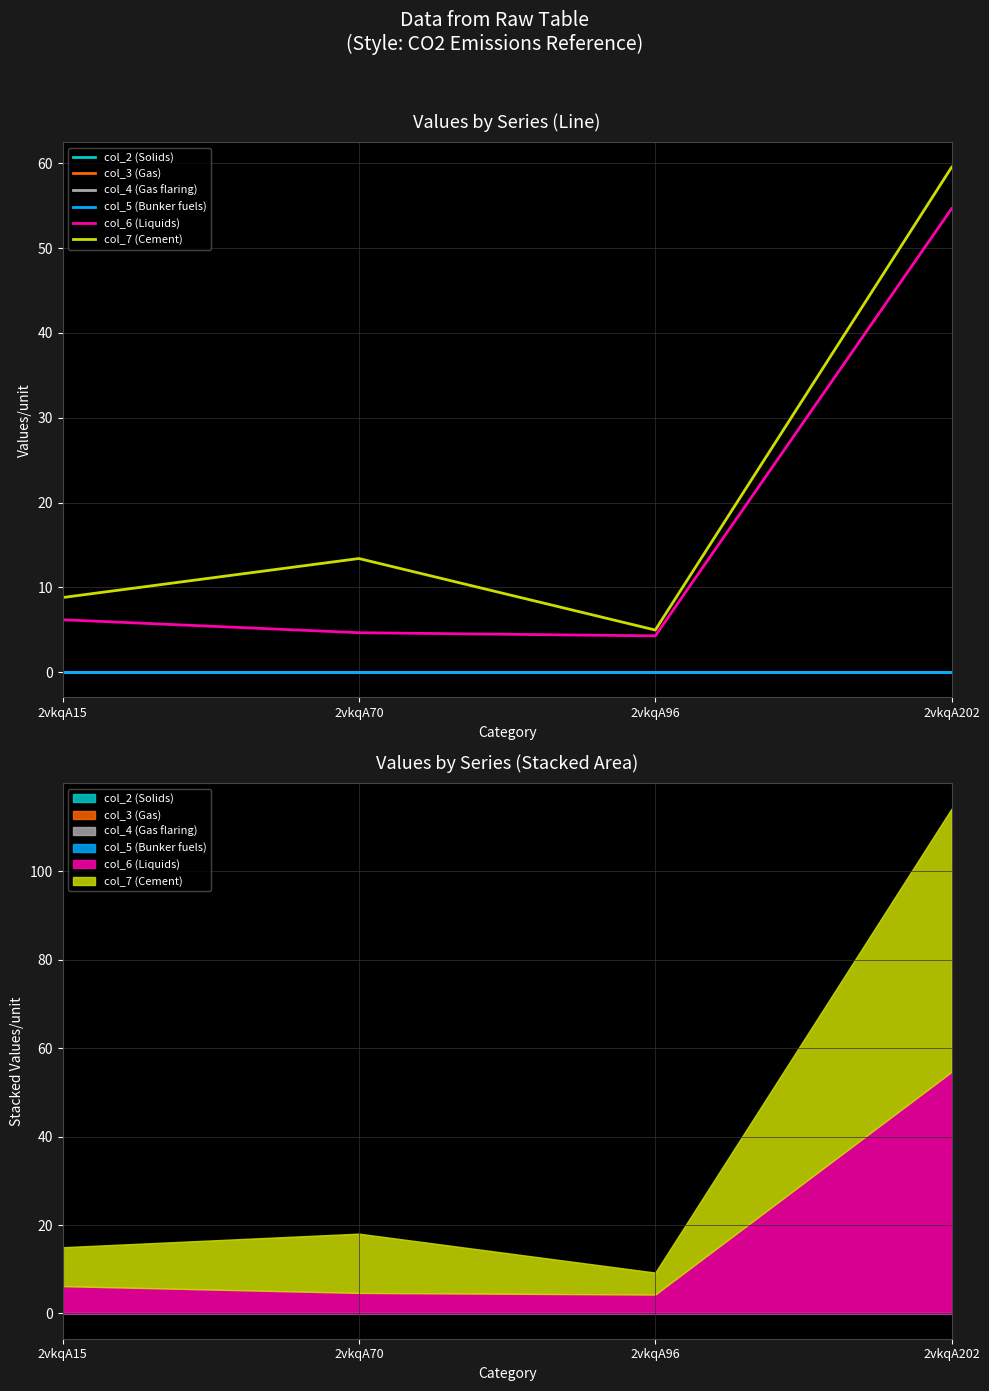

What is the sum of all col_6 (Liquids) values?

69.8